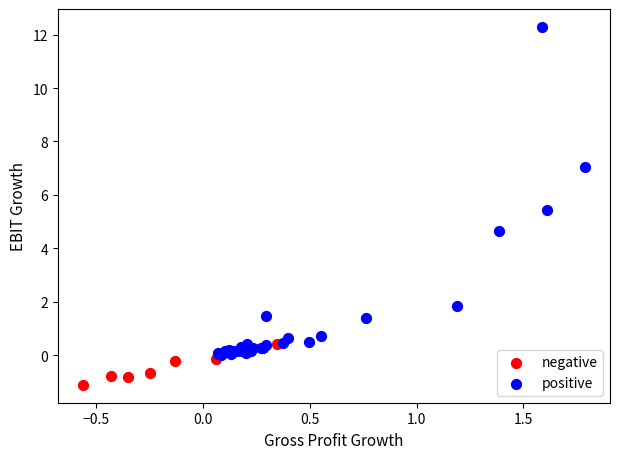

Which series reaches the minimum Y coordinate?

negative